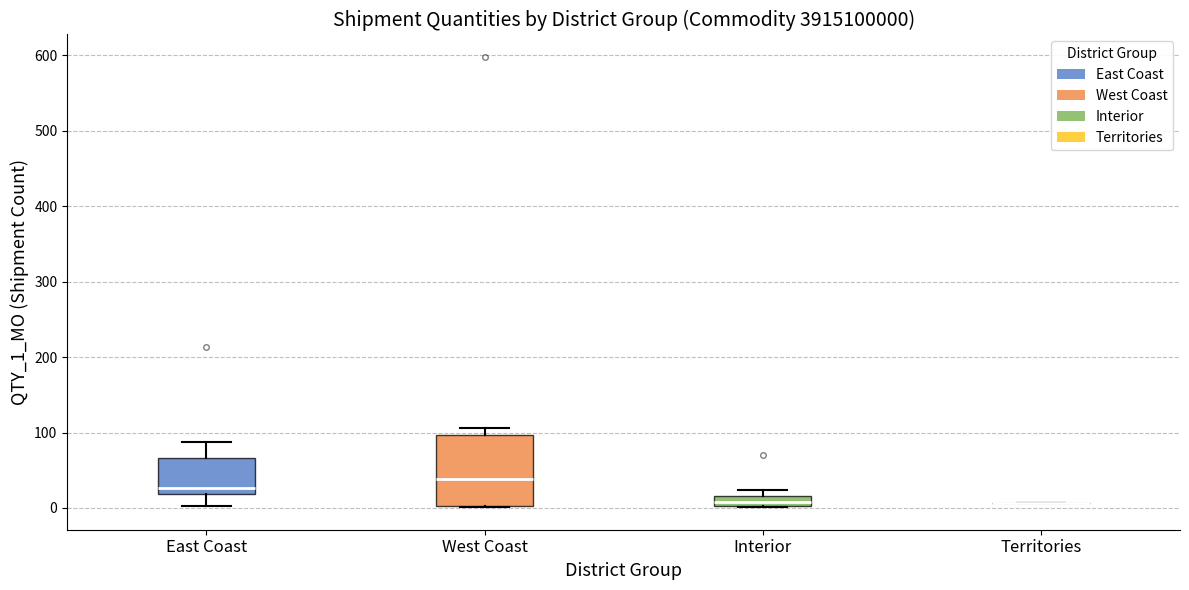

Where is the upper edge of the box for Interior on the y-axis? The values are not printed on the chart, so give them approximately, as read against the axis.

20